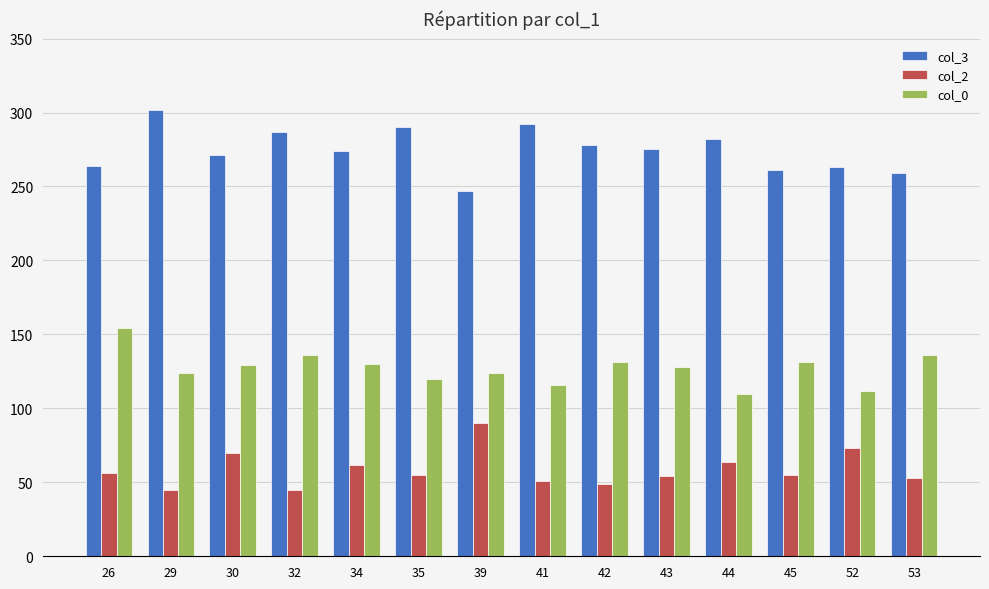

What is the value of the col_0 bar at the 10th from the left?

128